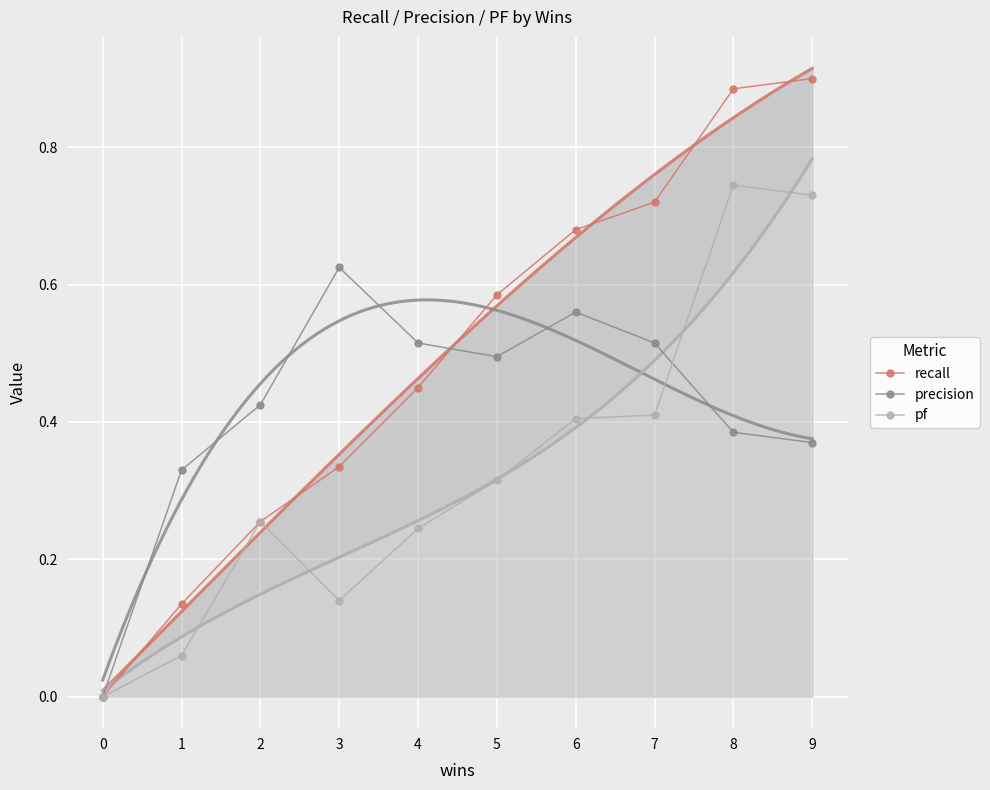

What is the difference between the pf values at 9 and 1?

0.7